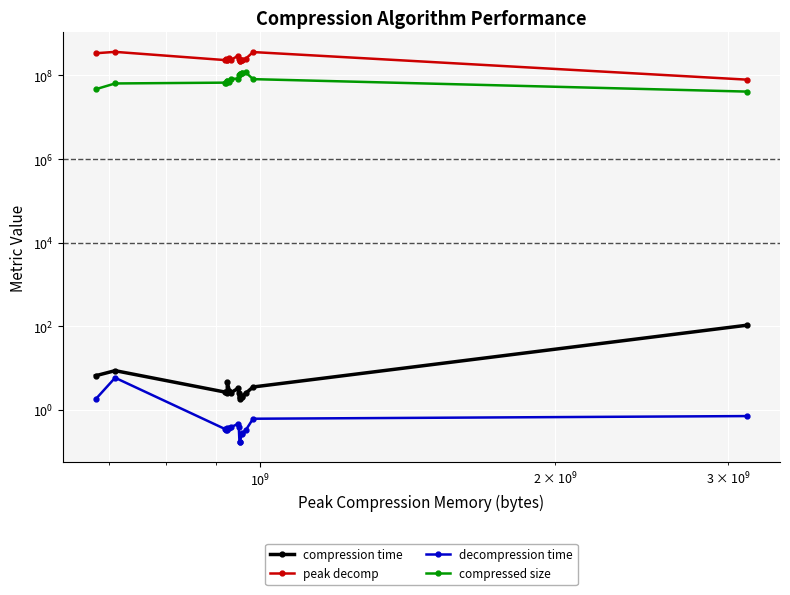

Is this an area chart (filled region under the line)?

No